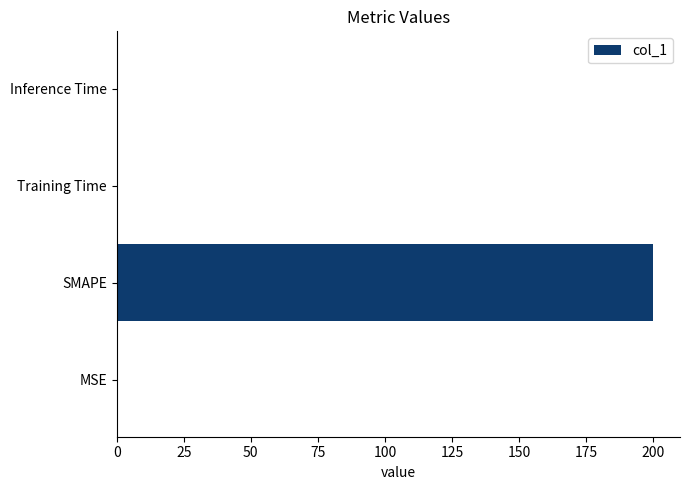

True or false: the data shows 0.0 at Training Time.

True